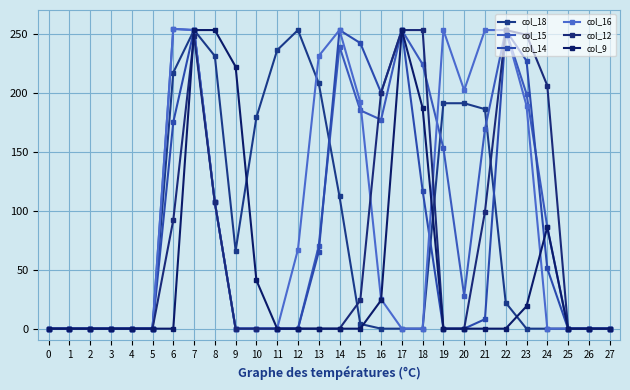

At which label does col_18 first exceed 4?

6